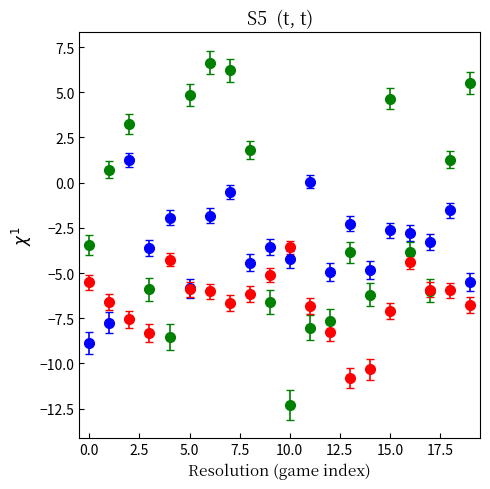

What is the minimum value shown in the chart?

-12.3